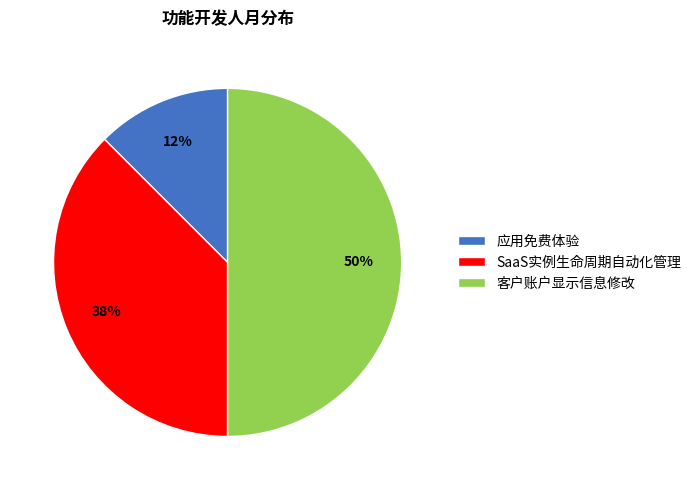

Is the sum of 应用免费体验 and 客户账户显示信息修改 greater than half?

Yes